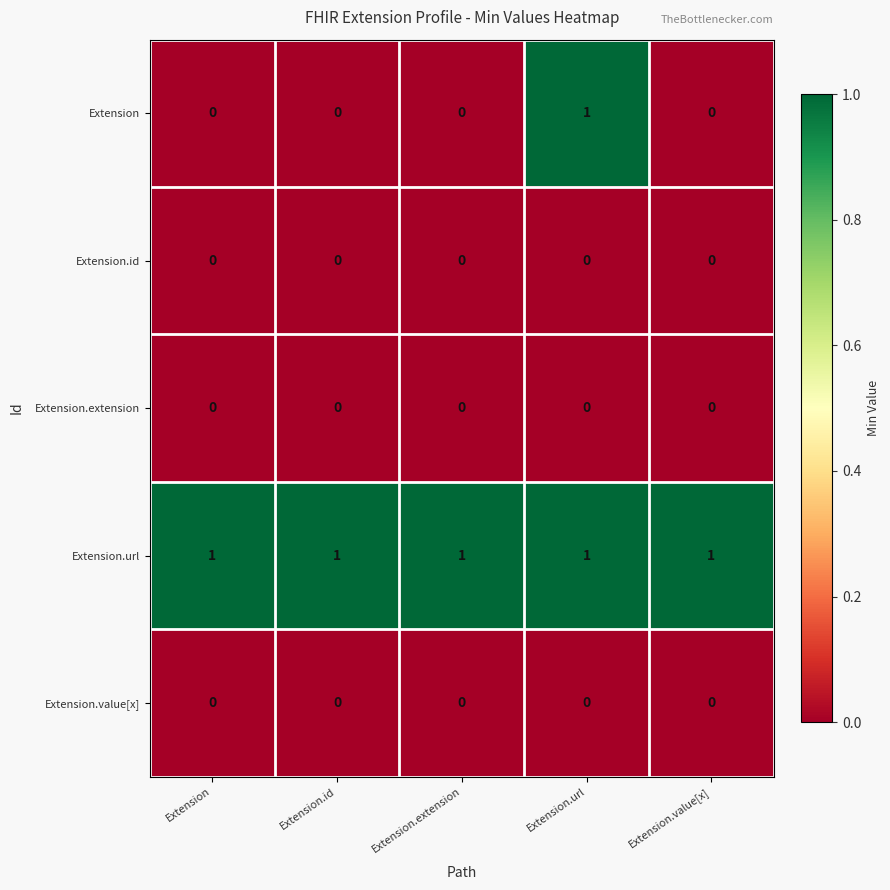

Which series has the largest range (max minus min)?

Extension